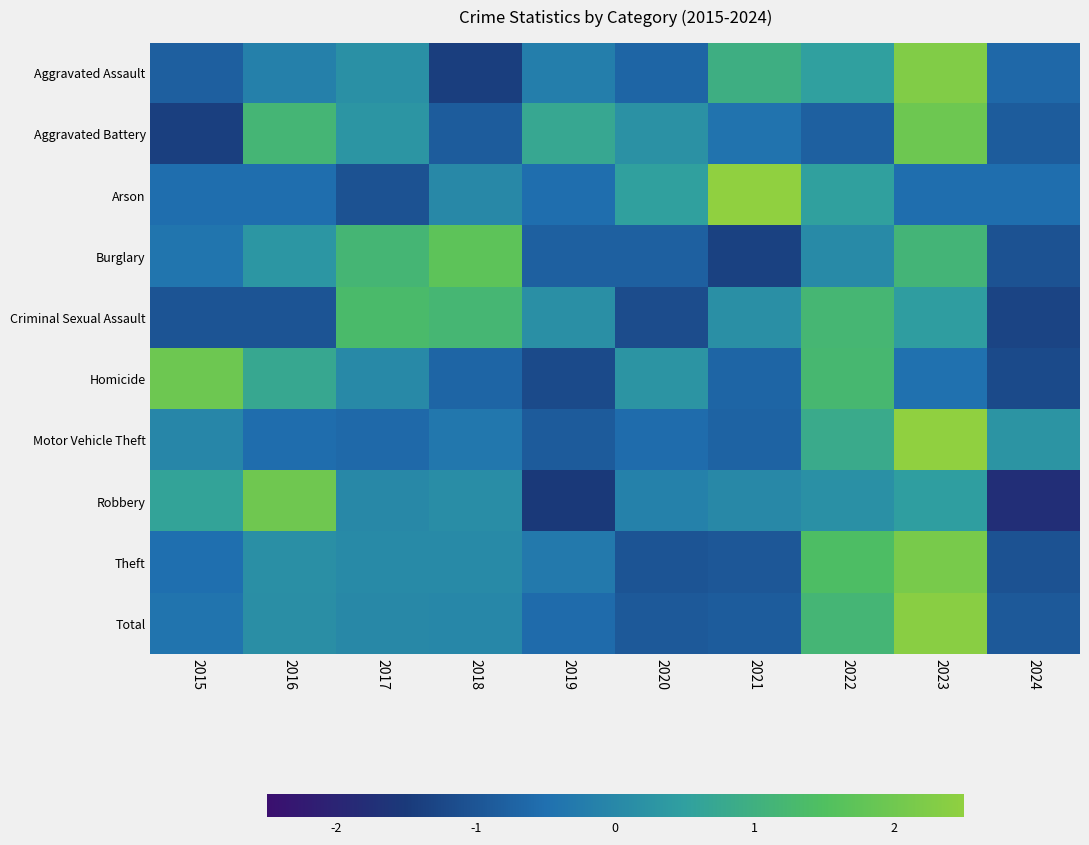

Between 2018 and 2023, which is larger?

2023